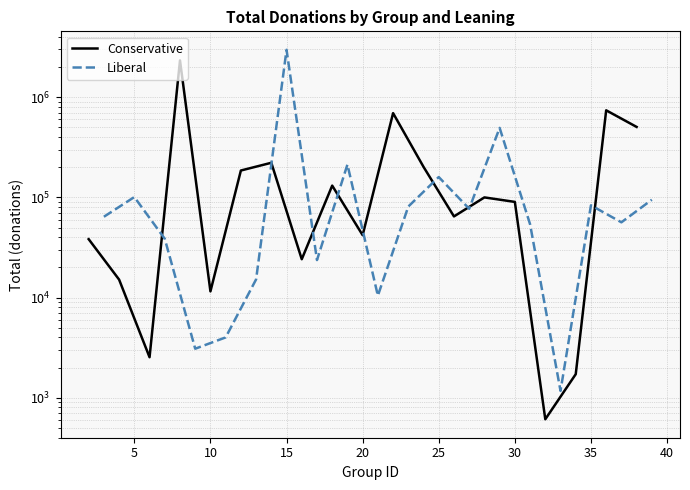

Which series changed the most between 10 and 45?

Conservative